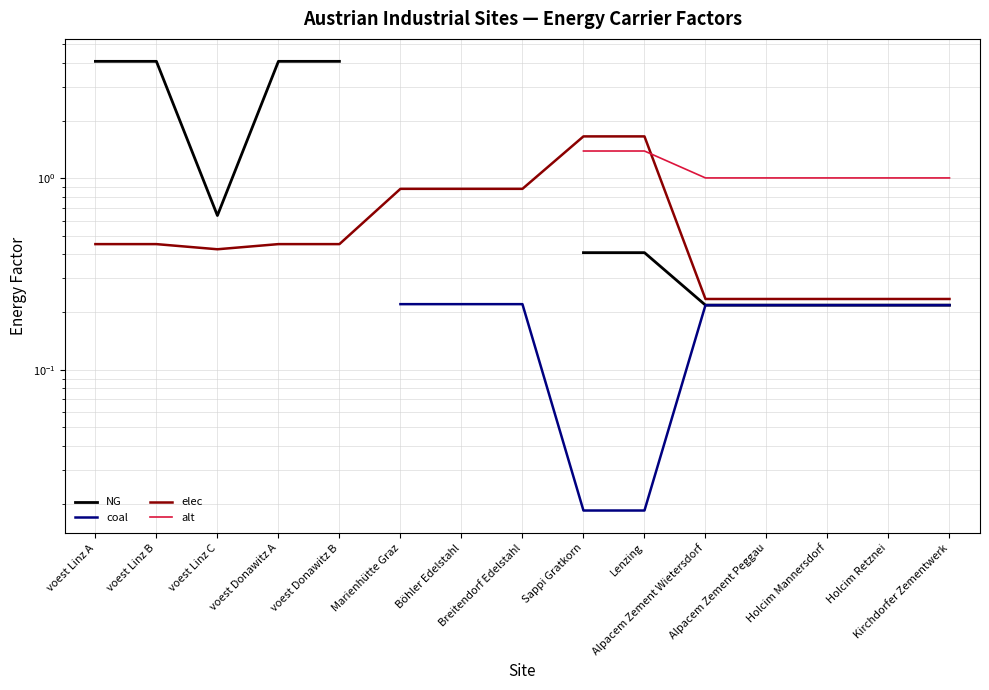

Is this an area chart (filled region under the line)?

No